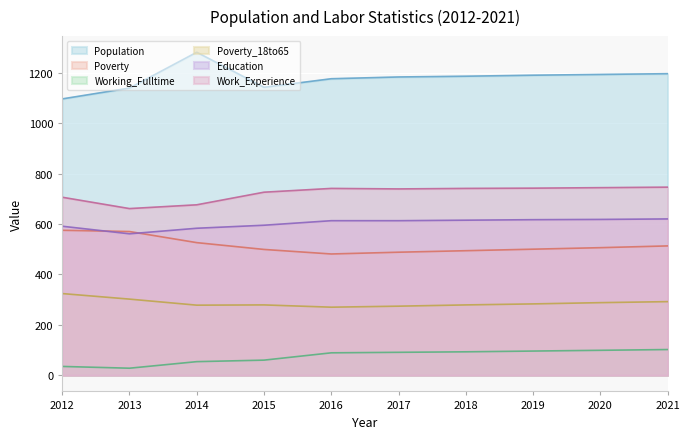

What is the sum of the Work_Experience values at 2020 and 2015?

1470